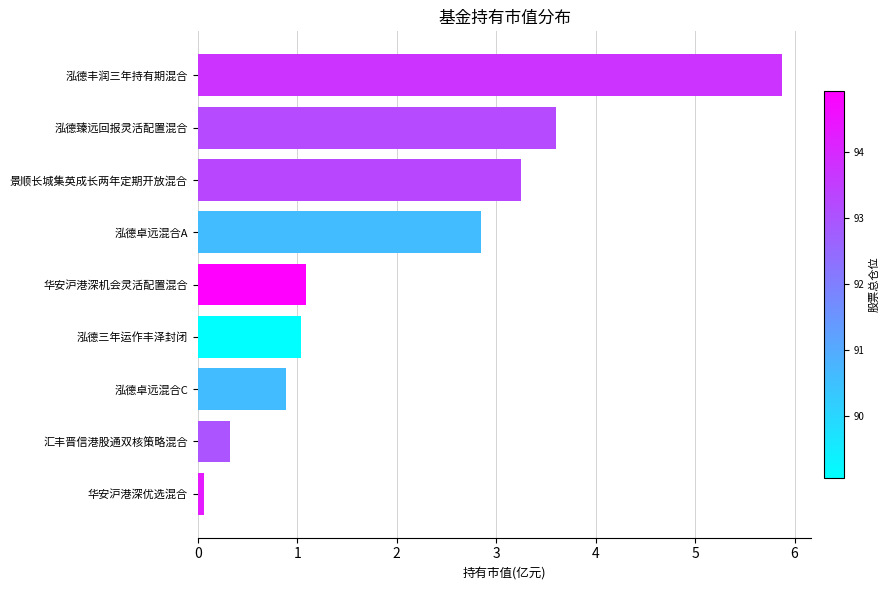

What is the approximate value at 泓德卓远混合C?

0.9